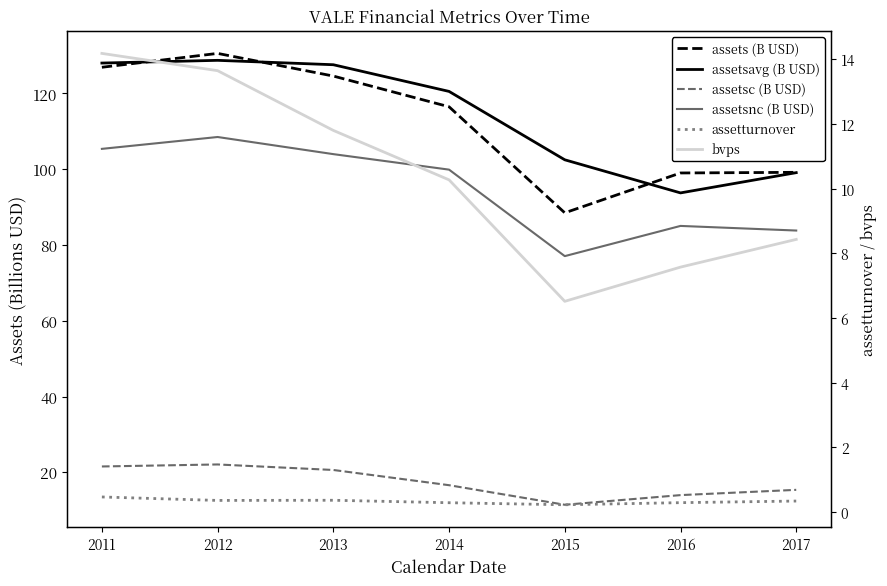

What is the greatest value displayed?

130.6